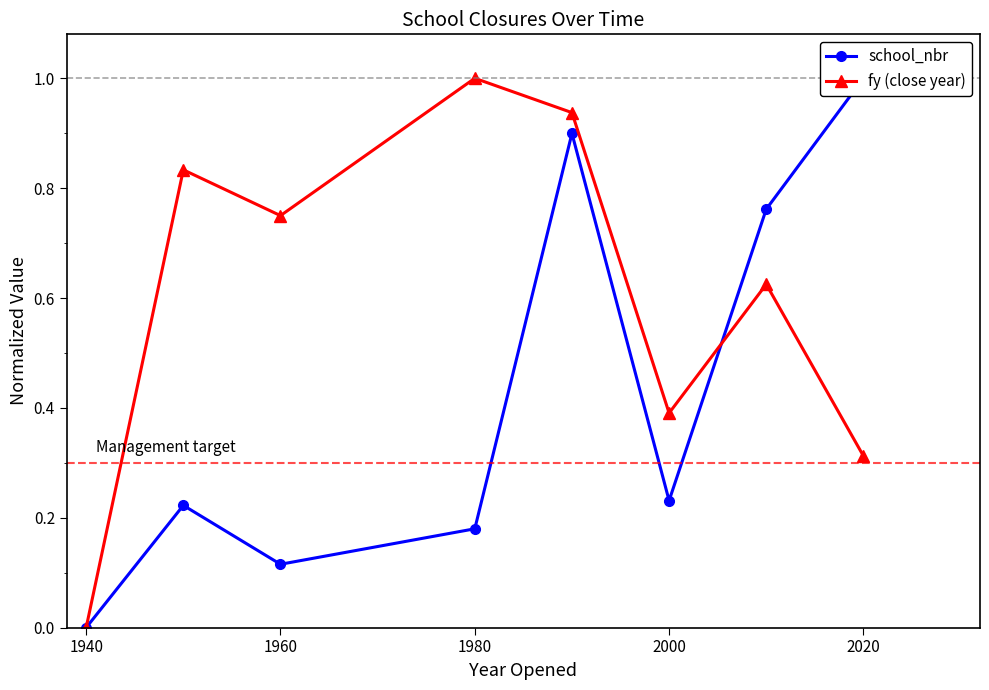

How many lines are shown in the chart?

2